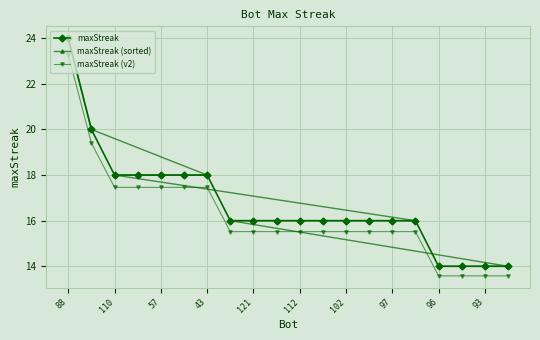

Is the value of maxStreak at 57 greater than the value of maxStreak (v2) at 43?

Yes